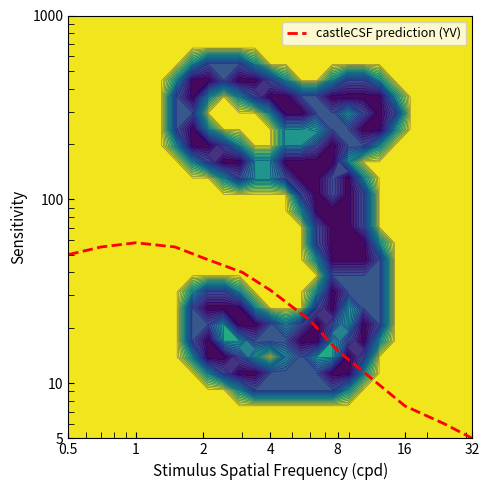

At which label is the value closest to 31?

4